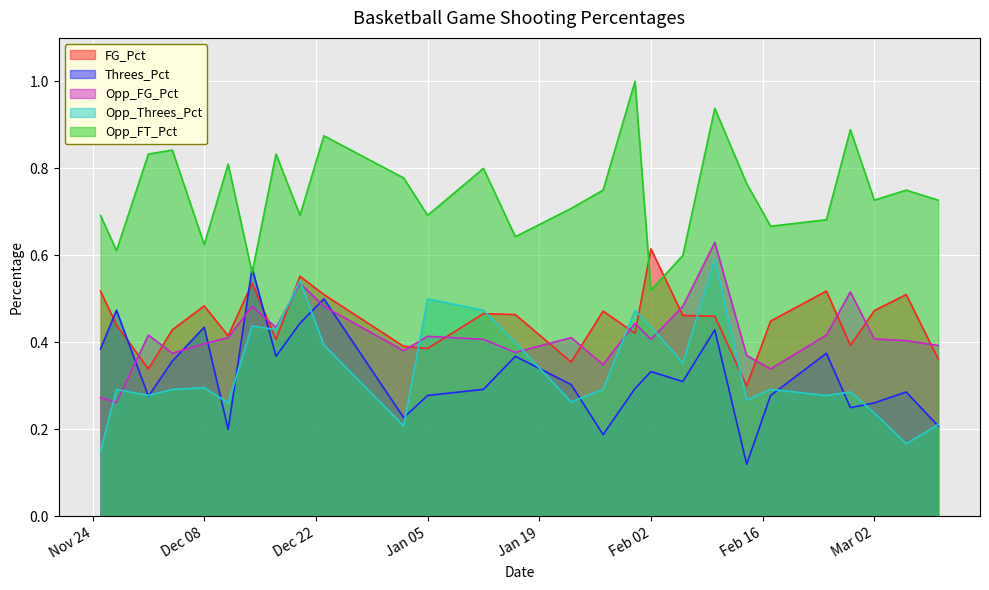

At which category does Opp_FT_Pct reach its first local peak?

2020-12-04